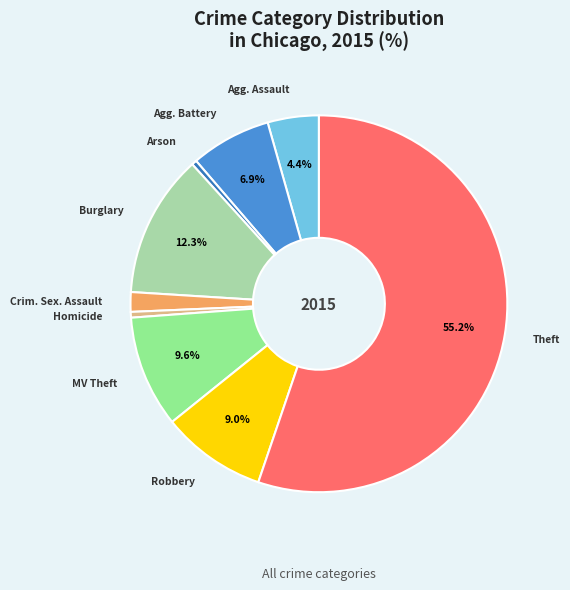

Which slice is the smallest?

Arson